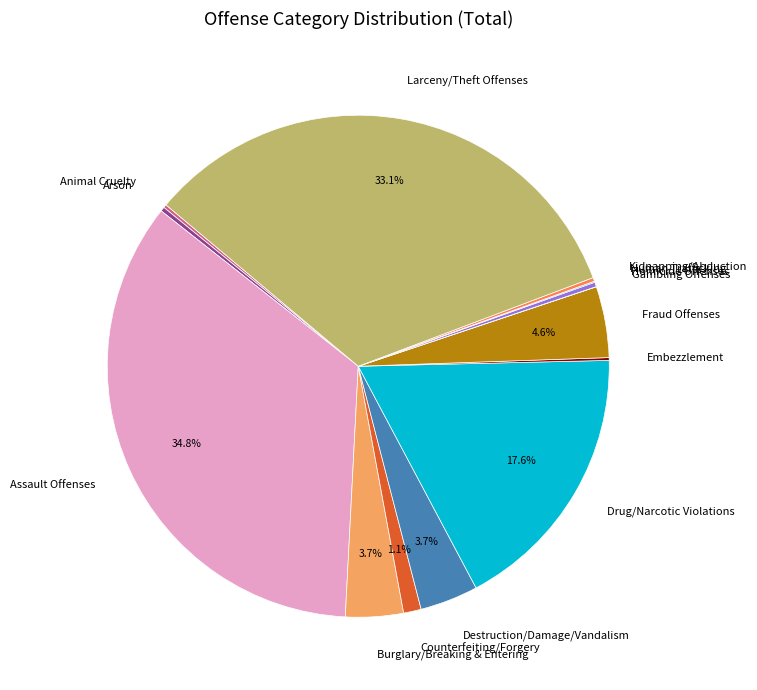

Does Burglary/Breaking & Entering account for over 50% of the chart?

No